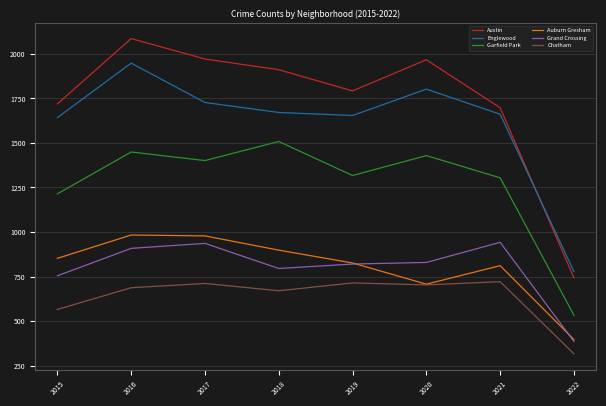

What is the spread (max minus min) of values at 2022?

461